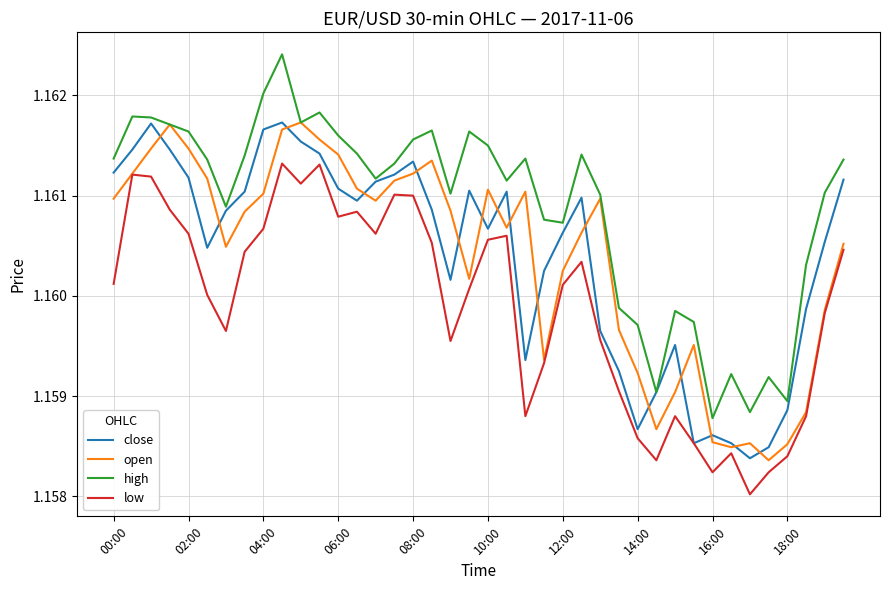

True or false: low and high cross at least once.

False